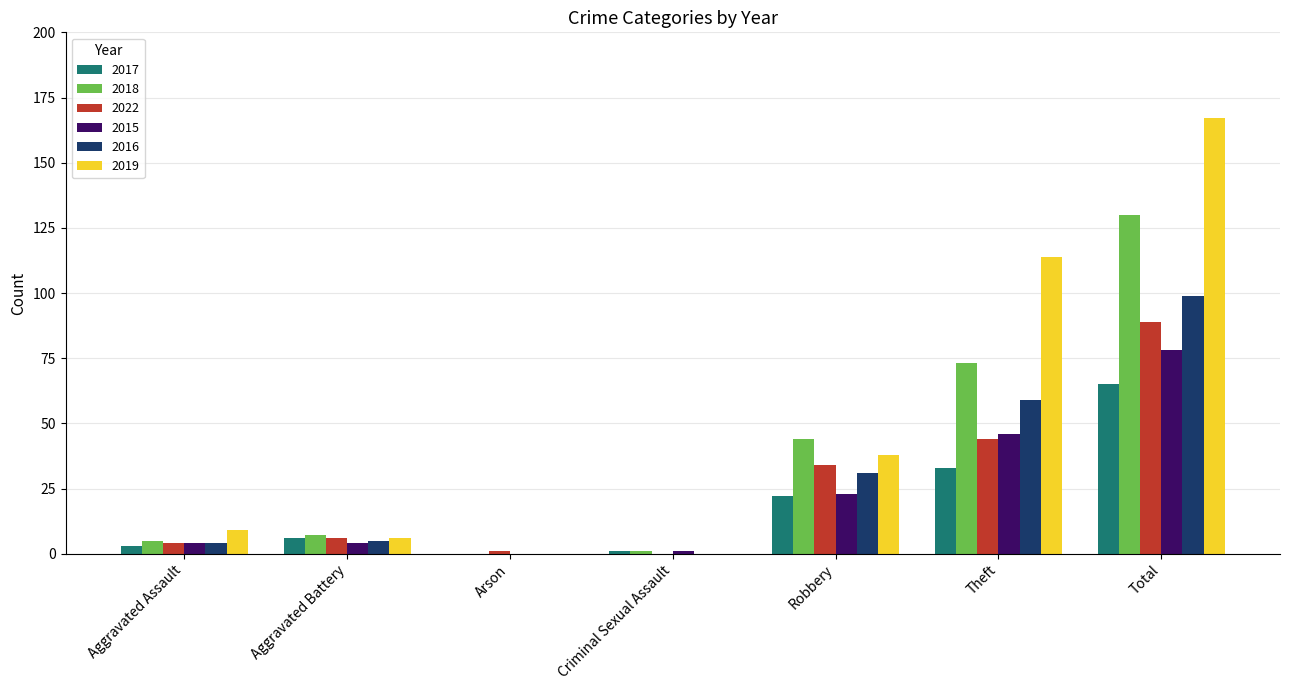

Which series has the widest spread of values?

2019